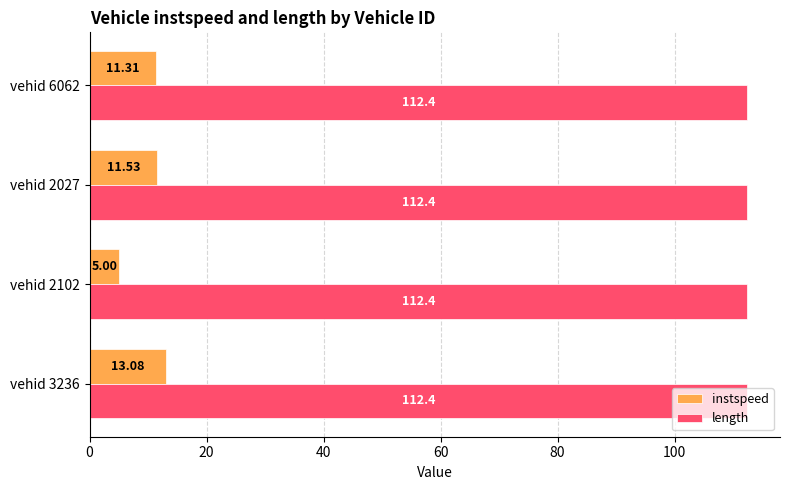

List the series in order of their overall mean, lowest first.

instspeed, length